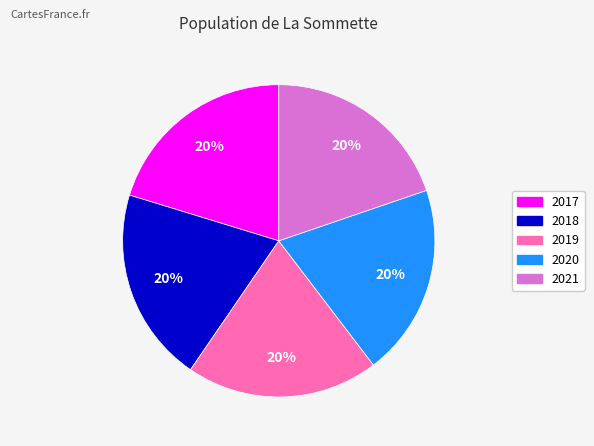

Do 2021 and 2017 together represent more than half of the pie?

No